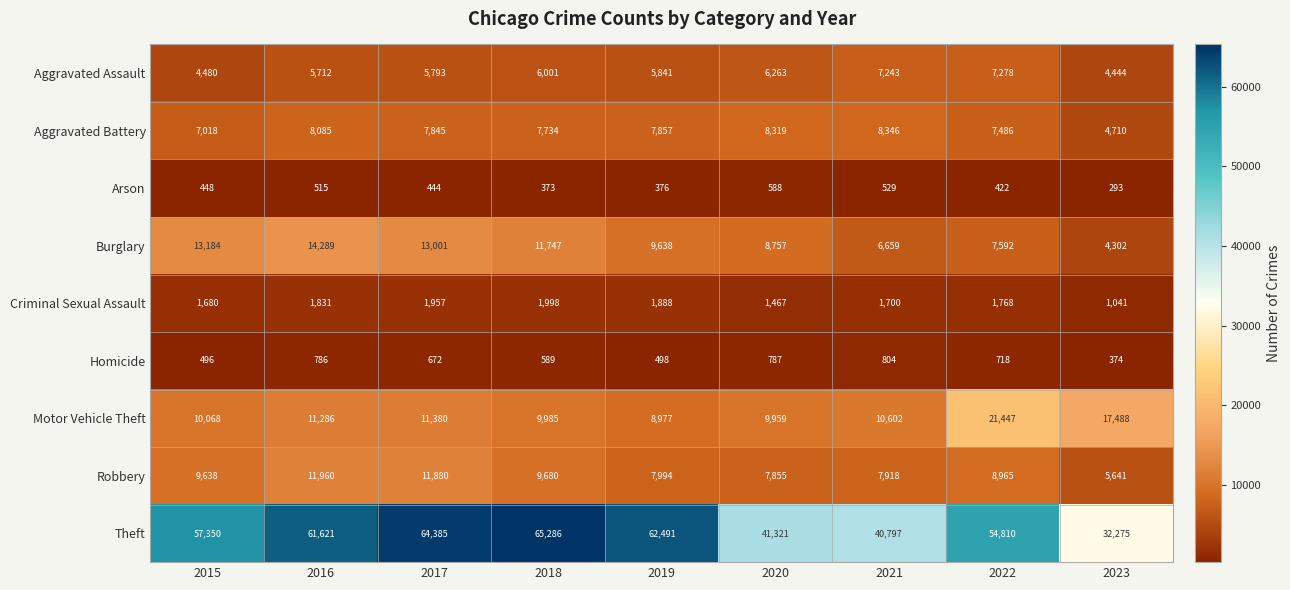

Rank the series at 2019 from highest to lowest value.

Theft, Burglary, Motor Vehicle Theft, Robbery, Aggravated Battery, Aggravated Assault, Criminal Sexual Assault, Homicide, Arson